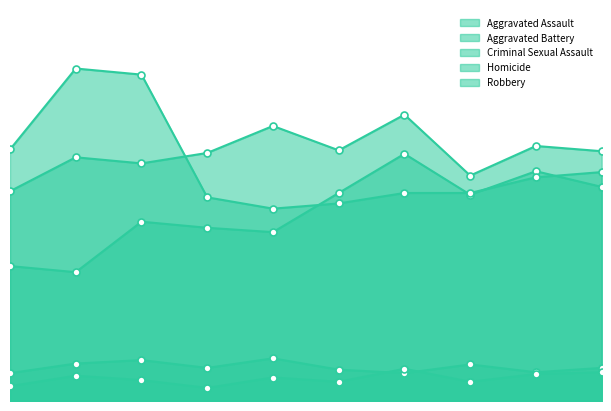

What is the average value of the Aggravated Assault series?

217